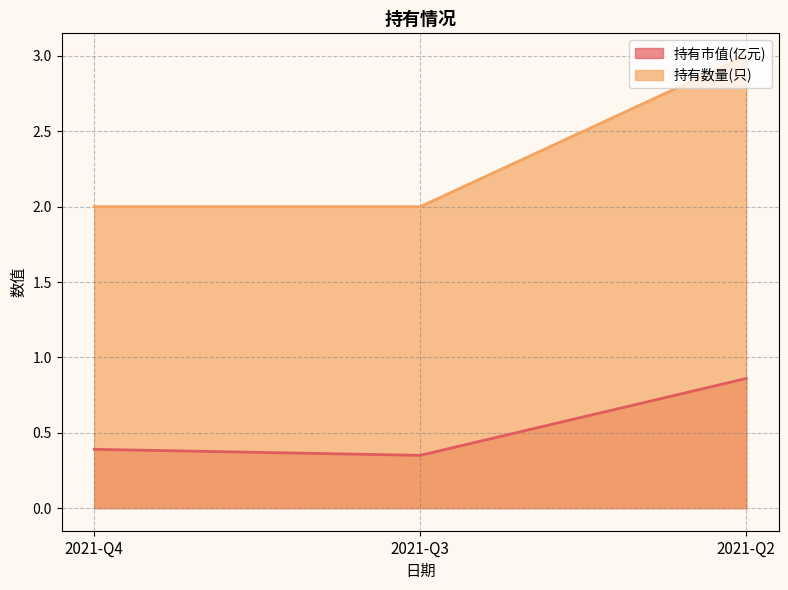

What is the sum of all 持有数量(只) values?

7.0